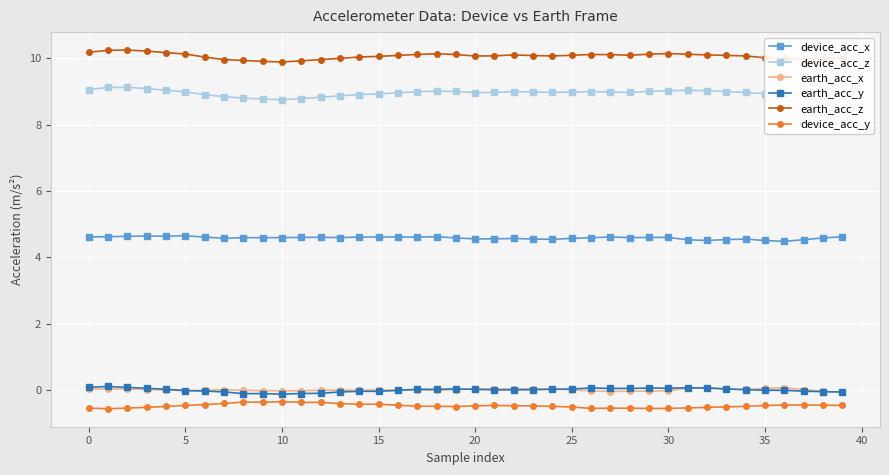

What is the maximum value for device_acc_y?

-0.4